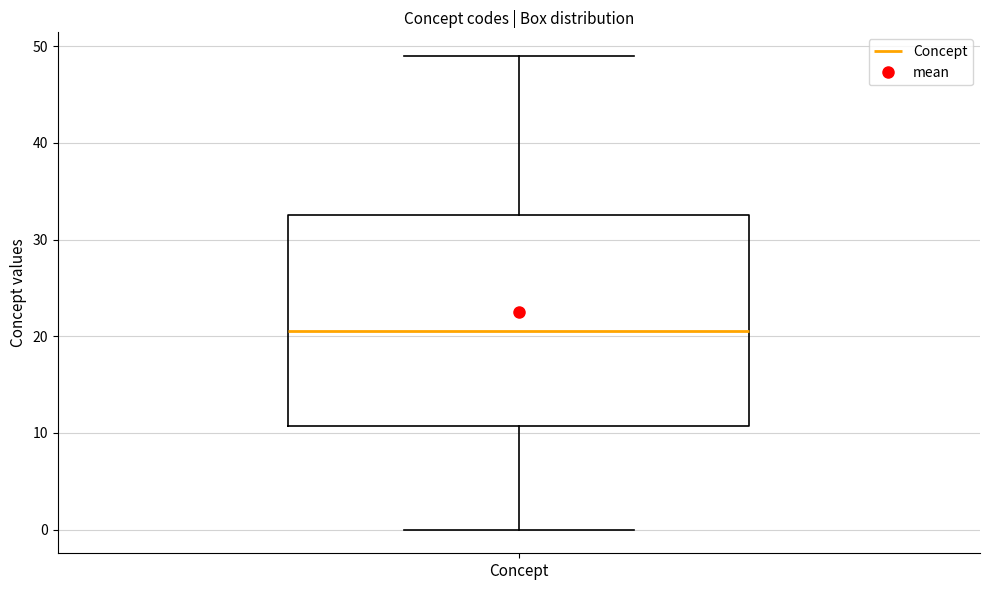

Read this box plot against the y-axis: the position of the median line, the range covered by the box, and the ends of both whiskers. The values are not printed on the chart, so give them approximately, as read against the axis.

median 21, box 11 to 33, whiskers 0 to 49